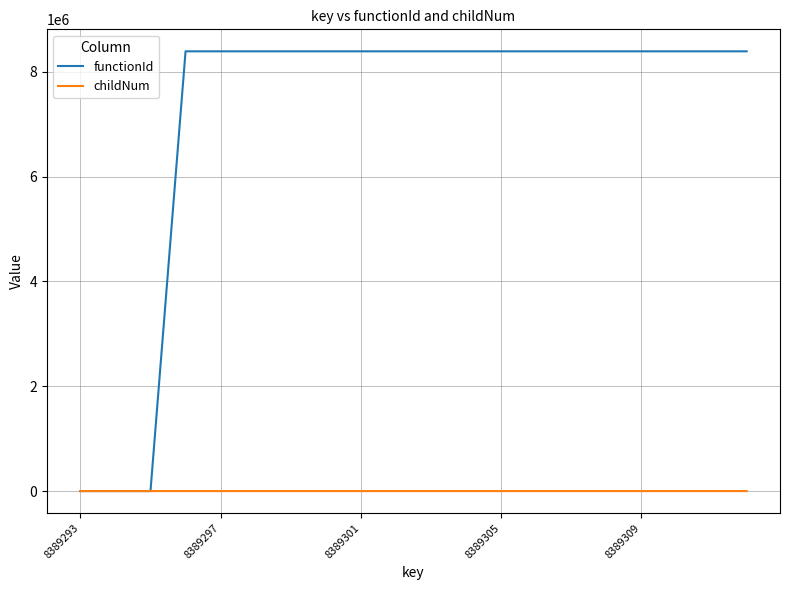

What is the maximum value shown in the chart?

8389294